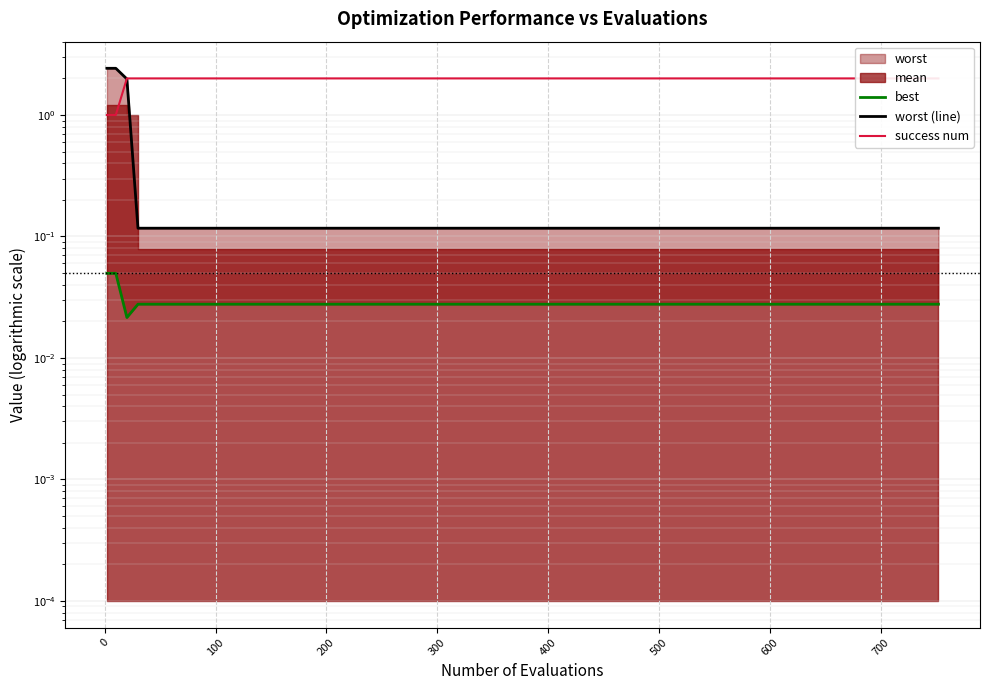

Count the number of categories in the chart.

20